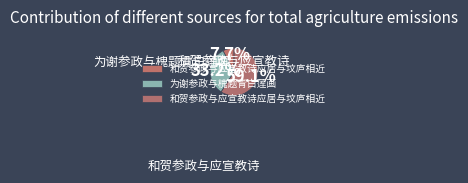

Which slice represents more than half of the pie?

和贺参政与应宣教诗应居与坟庐相近